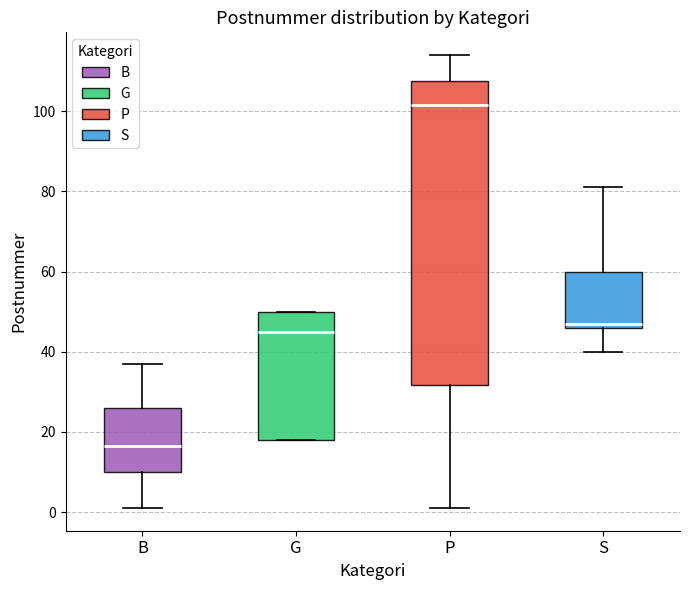

Reading left to right, read every box against the y-axis: the position of its median line, the range the box covers, and the ends of its whiskers. The values are not printed on the chart, so give them approximately, as read against the axis.

B: median 16, box 10 to 26, whiskers 2 to 38
G: median 46, box 18 to 50, whiskers 18 to 50
P: median 102, box 32 to 108, whiskers 2 to 114
S: median 48, box 46 to 60, whiskers 40 to 82